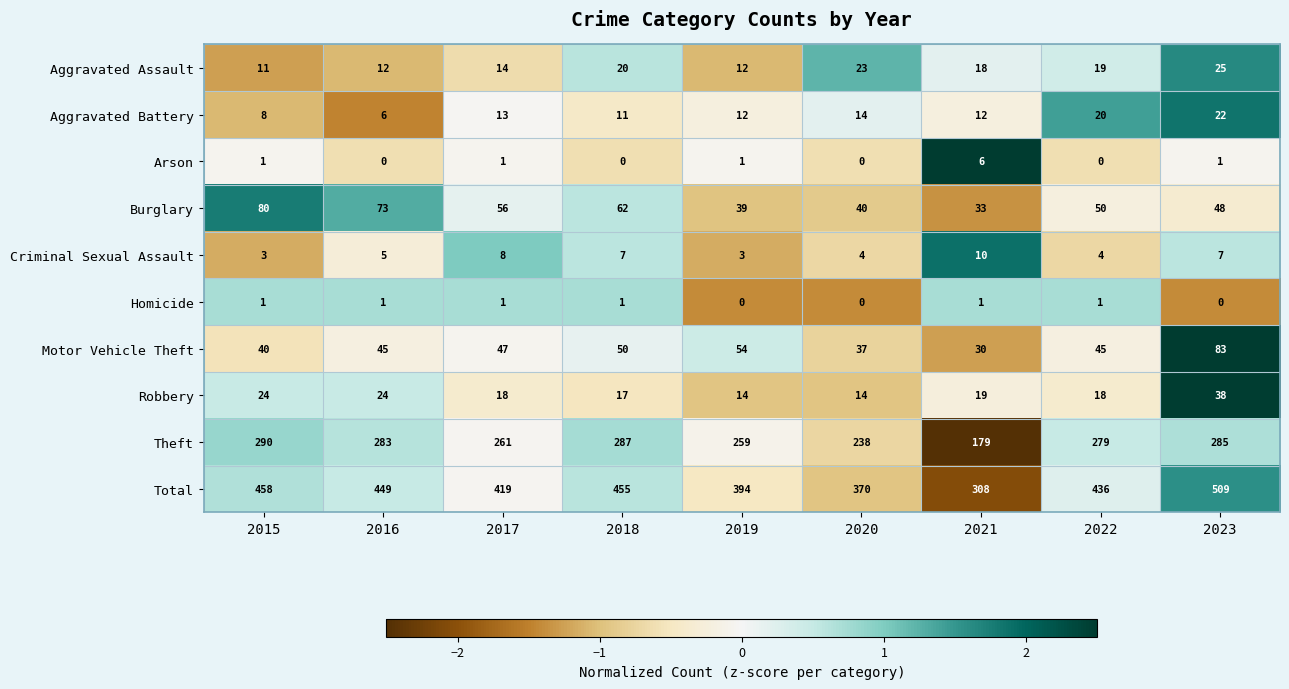

How many distinct data groups are displayed?

10